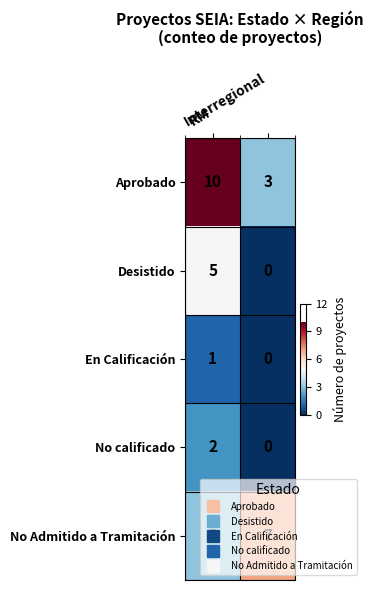

Rank the series by their maximum value, from lowest to highest.

En Calificación, No calificado, Desistido, No Admitido a Tramitación, Aprobado